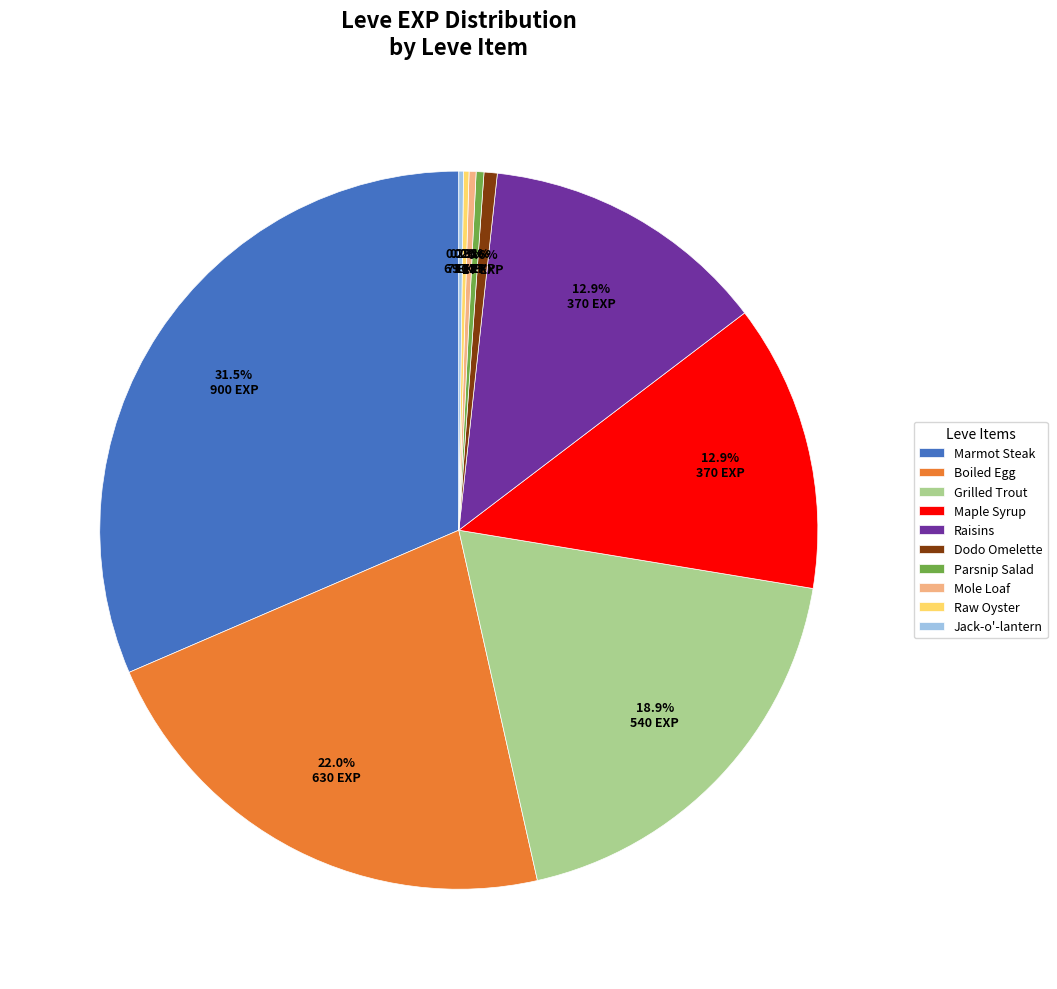

Which slice is the largest?

Marmot Steak